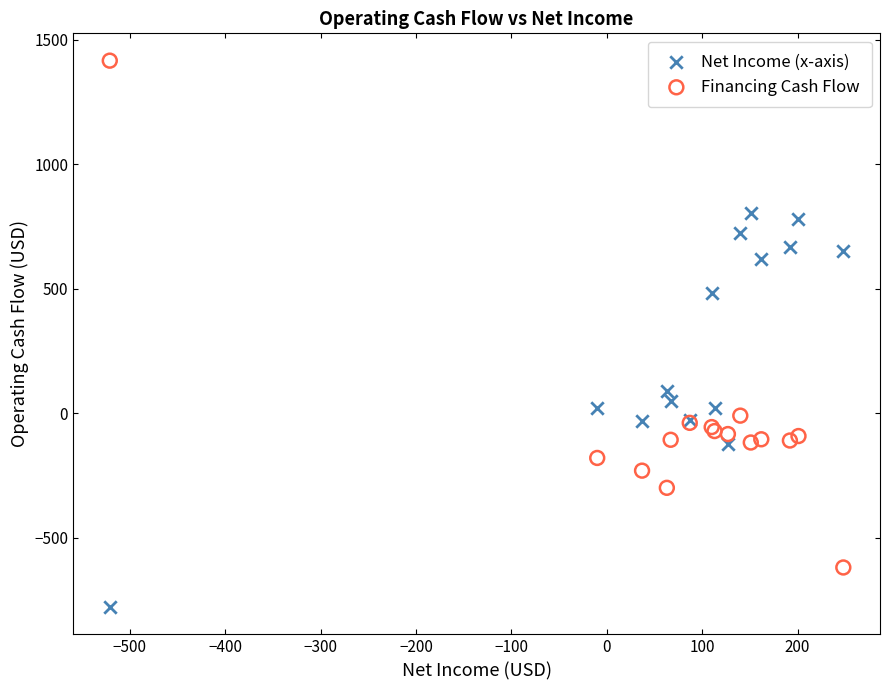

Which series reaches the minimum Y coordinate?

Net Income (x-axis)